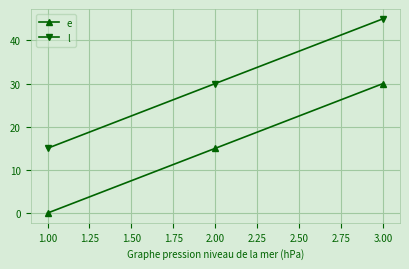

At which category is the sum across all series the highest?

3.00